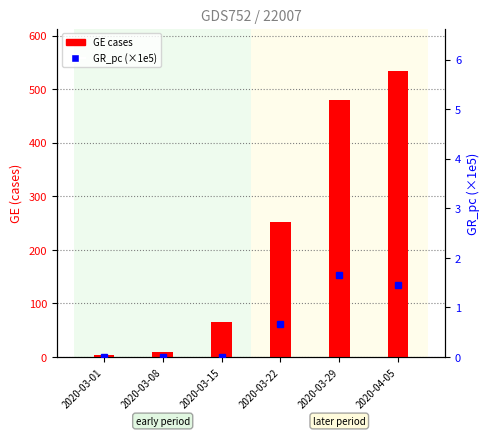

What is the label of the 2nd bar from the left?

2020-03-08